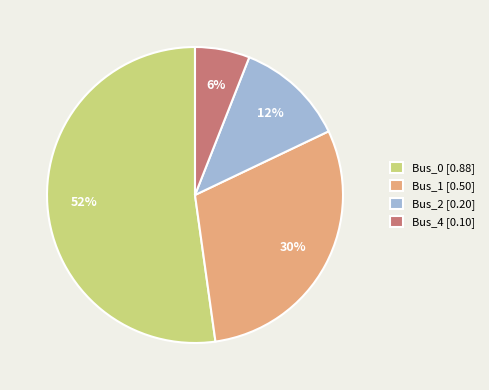

How many segments does this pie chart have?

4